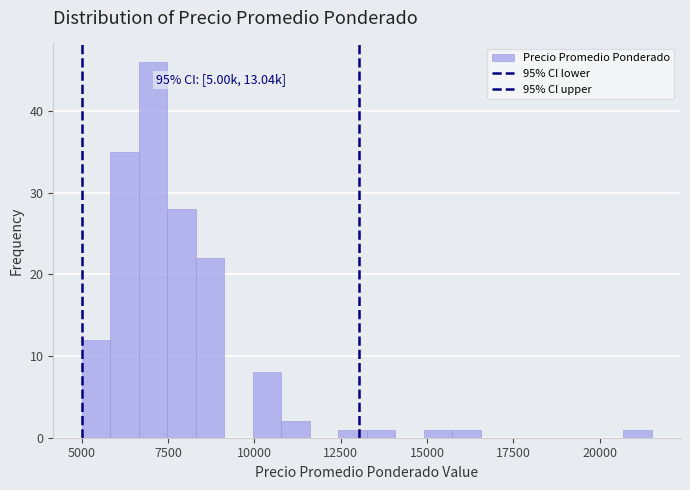

Read against the x-axis, roughly where is the centre of the tallest bar?

7000